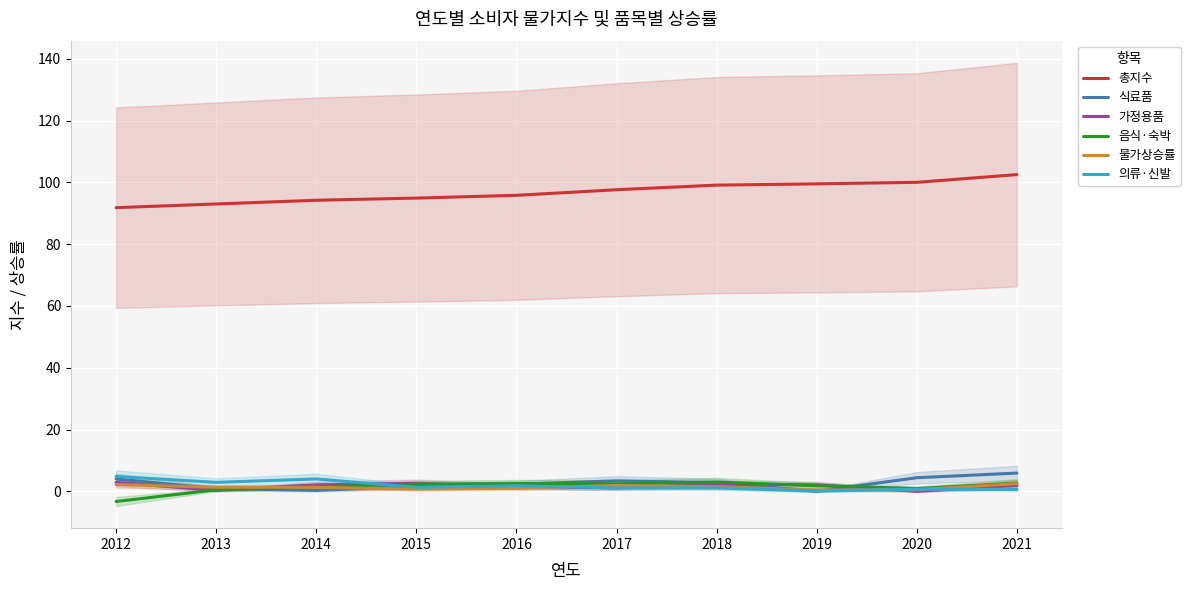

What is the average value of the 물가상승률 series?

1.3